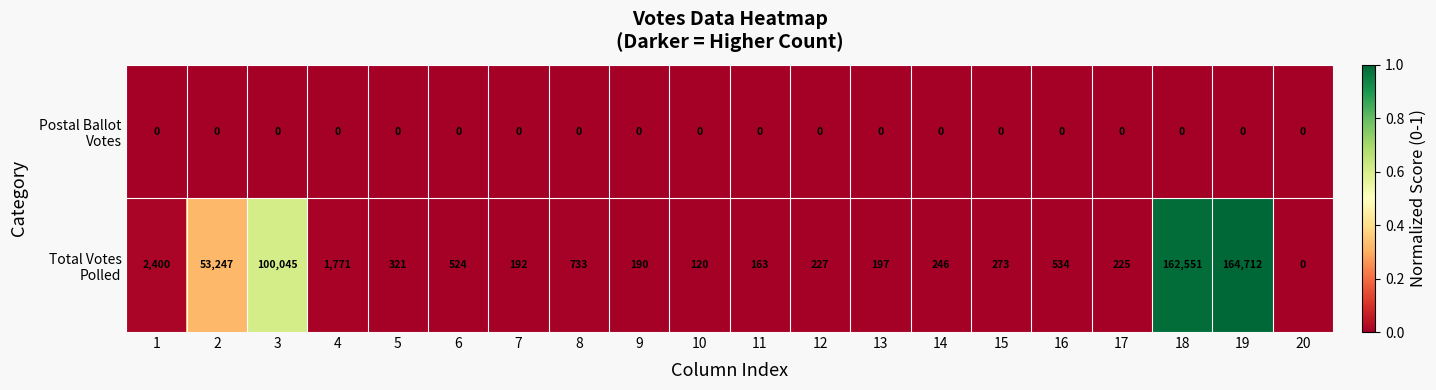

At which category is the sum across all series the highest?

19